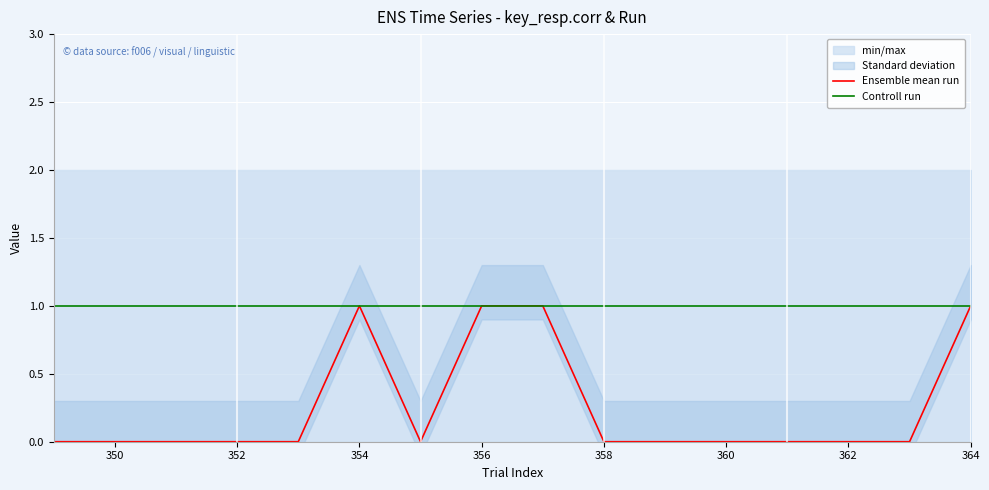

Is it true that Controll run equals 1 at 352?

True